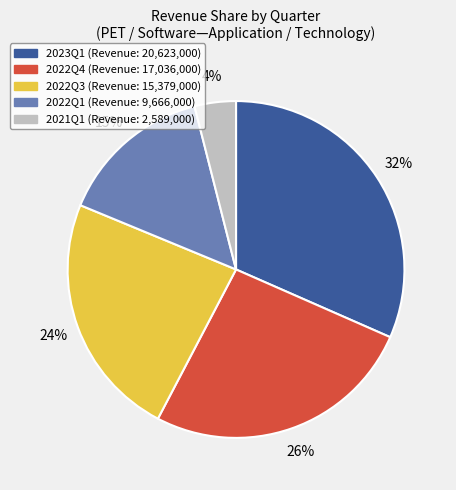

How many segments does this pie chart have?

5